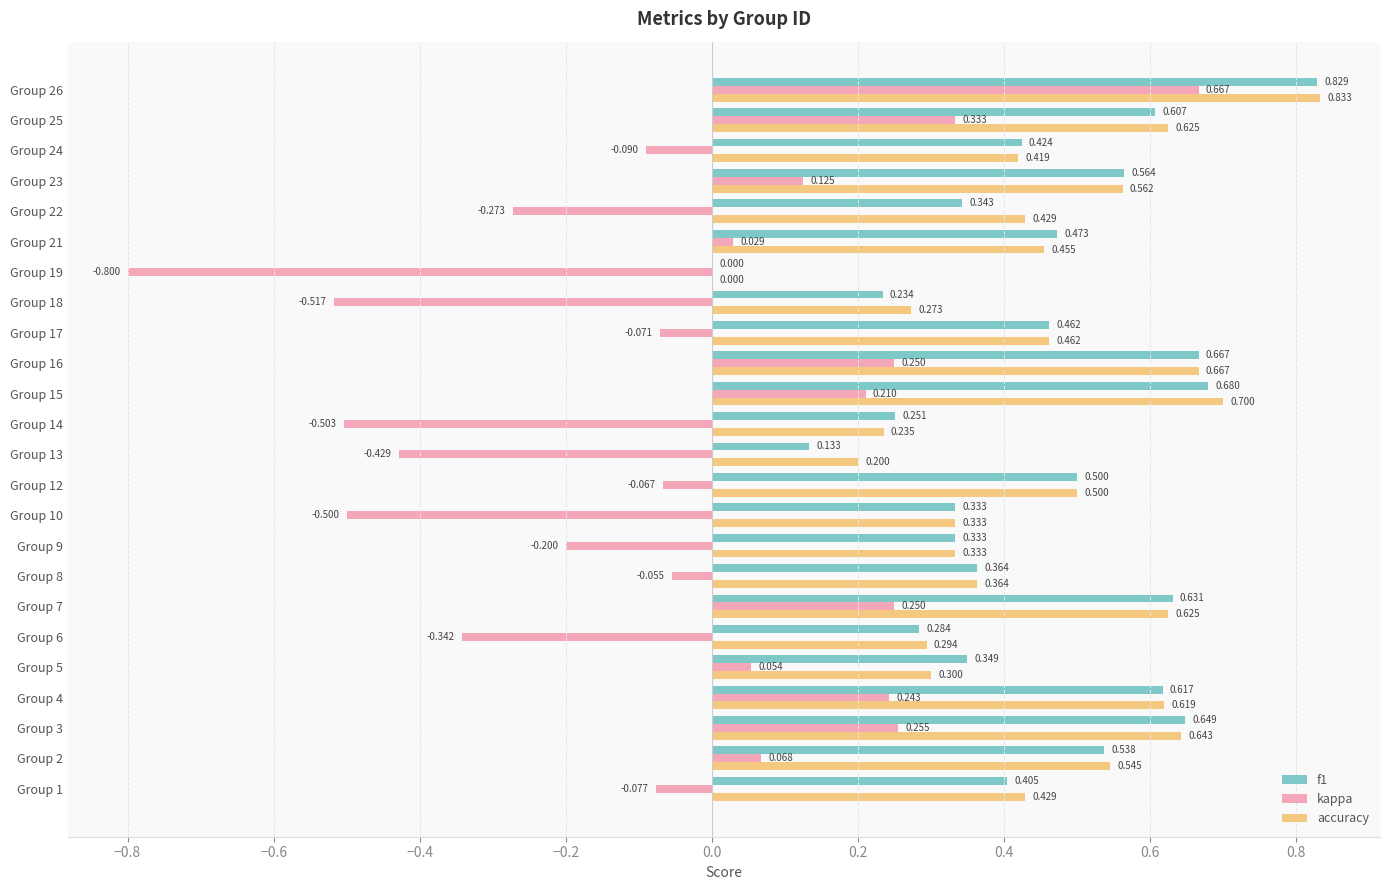

Is the value of kappa at Group 7 greater than the value of f1 at Group 7?

No